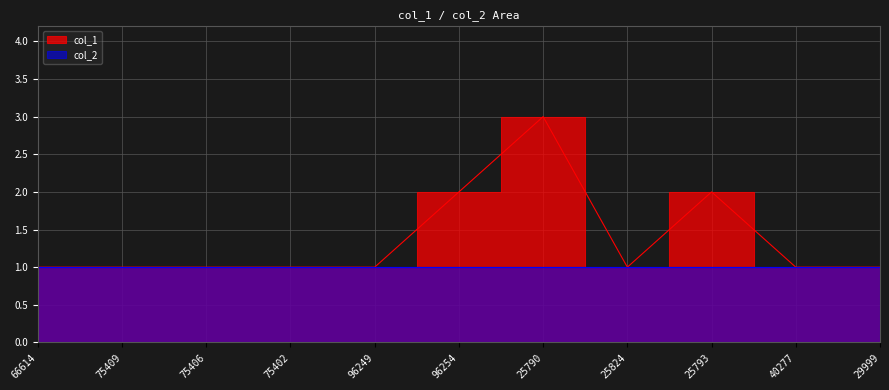

True or false: the data shows 0 at 96254.

False